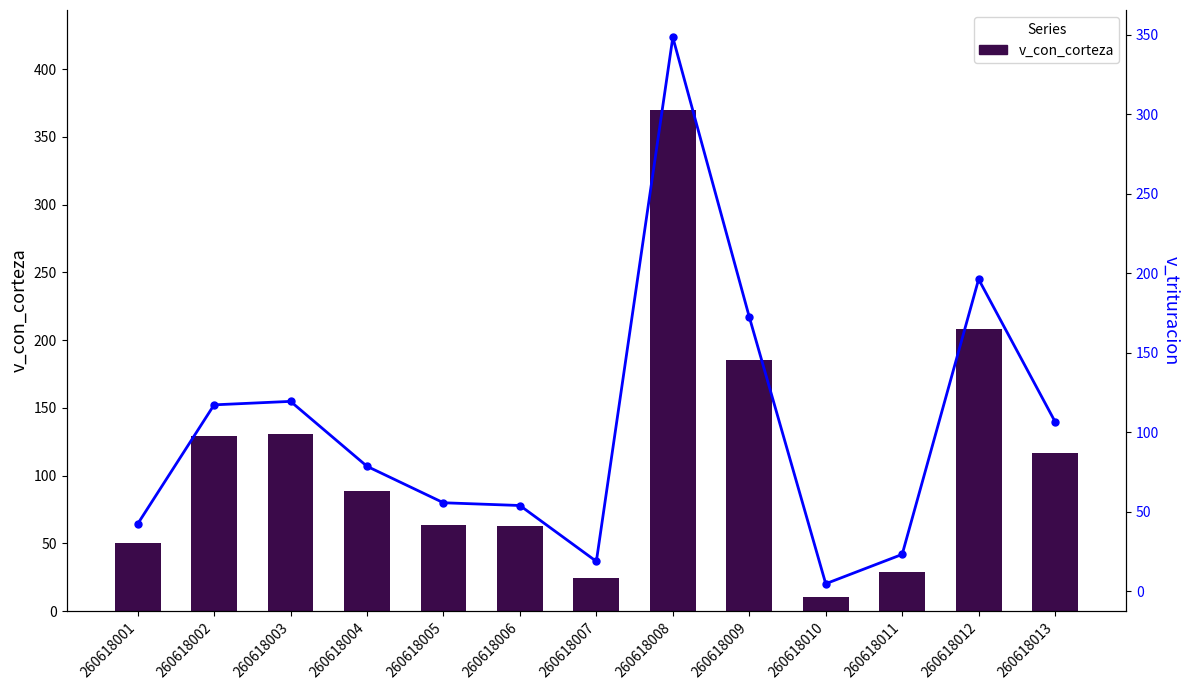

Reading right to left, what are all the values shown in this chart?

v_con_corteza: 117.0	208.3	28.8	10.5	185.4	369.8	24.4	62.6	63.7	88.3	130.4	129.4	50.2
v_trituracion: 106.8	196.4	23.3	4.9	172.7	348.5	18.9	54.1	55.8	78.7	119.6	117.4	42.5